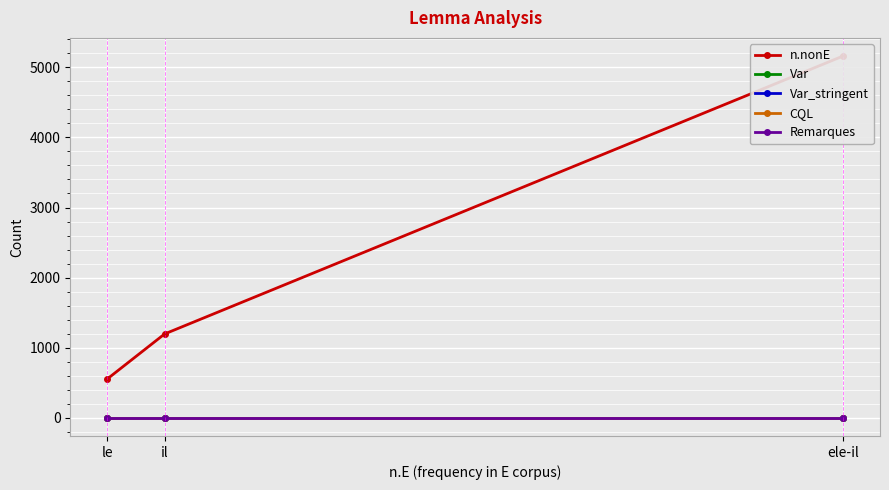

How many categories are shown in the chart?

3